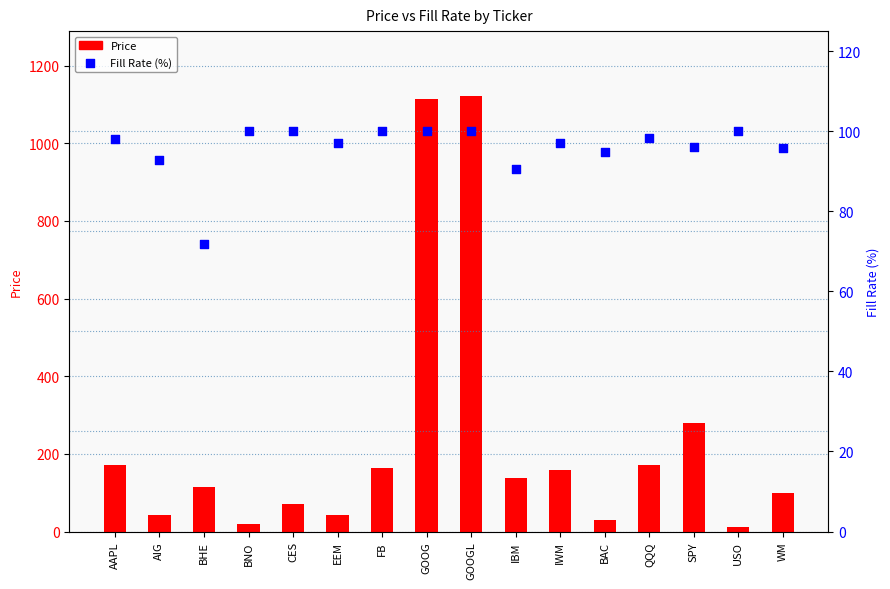

At which category is the sum across all series the highest?

GOOGL